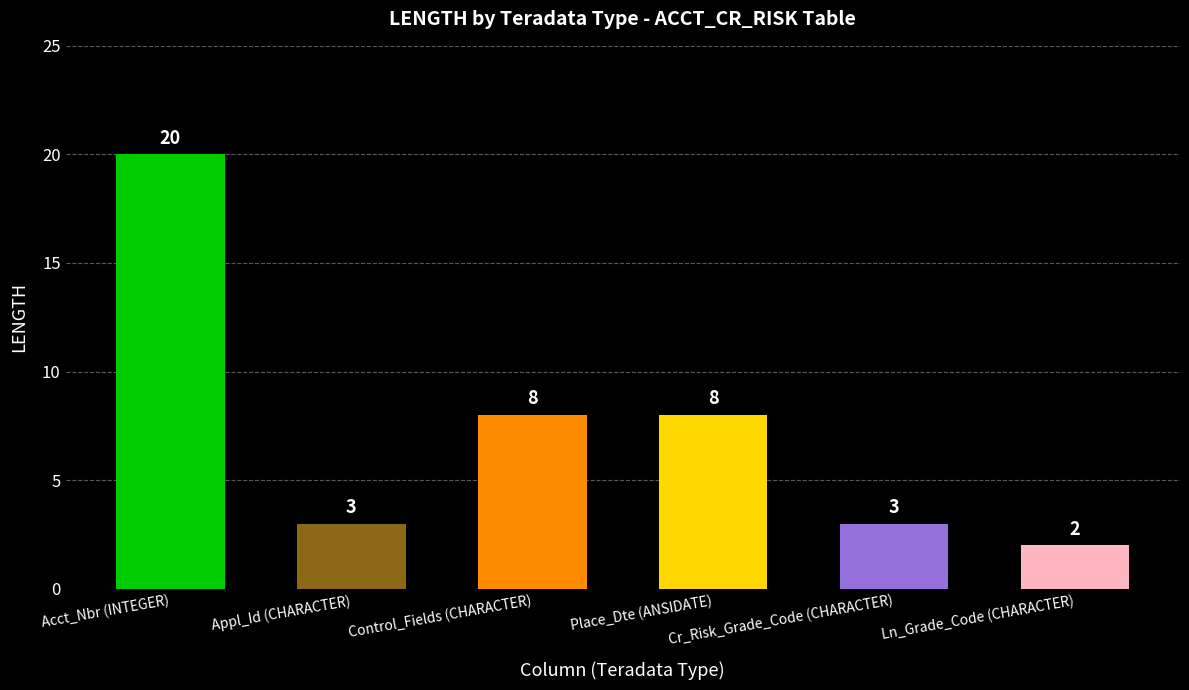

How many categories are shown in the chart?

6